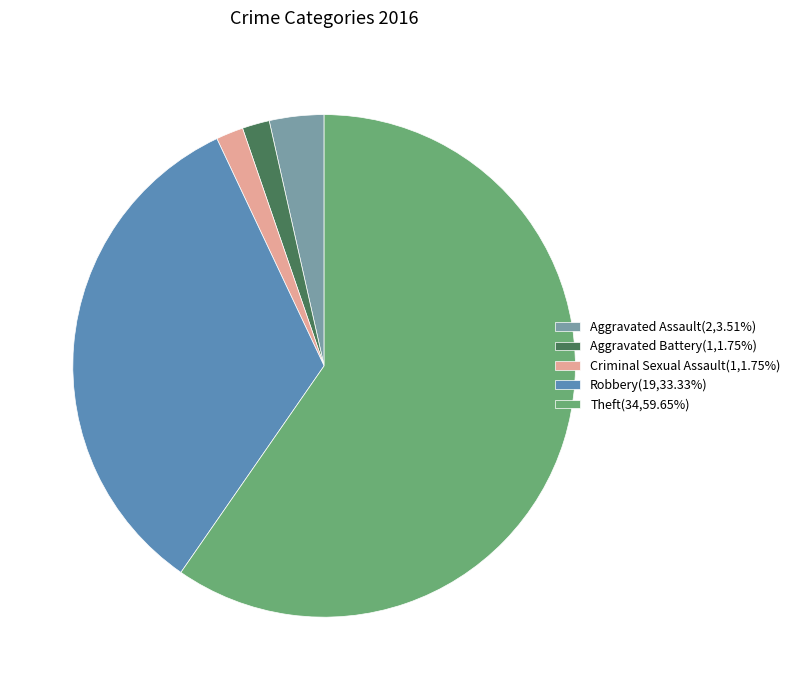

Combined, do Aggravated Battery and Aggravated Assault account for over 50%?

No